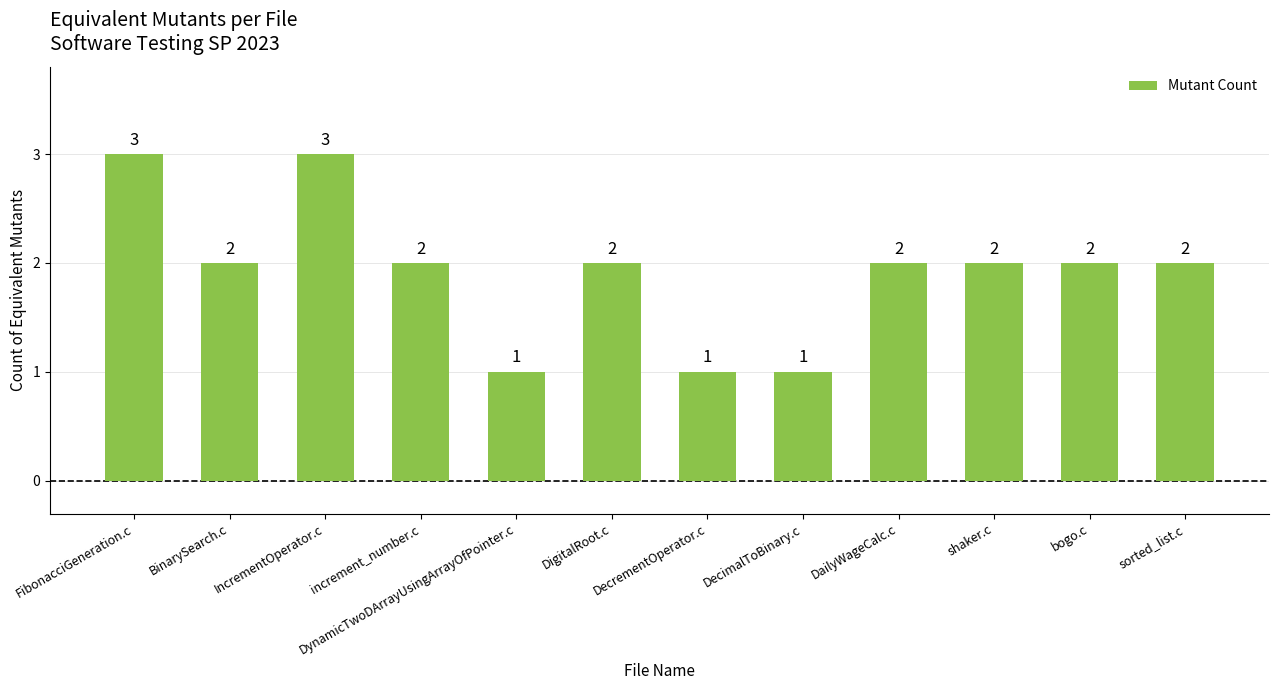

What is the sum of the values at shaker.c and bogo.c?

4